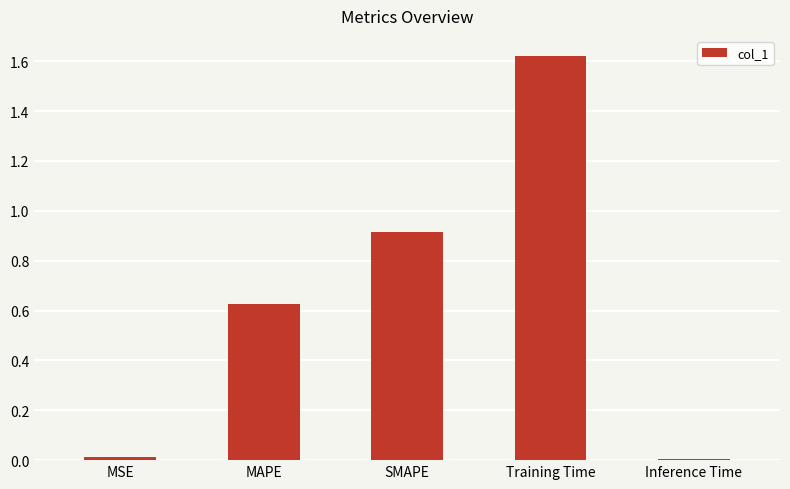

What is the sum of all values?

3.2